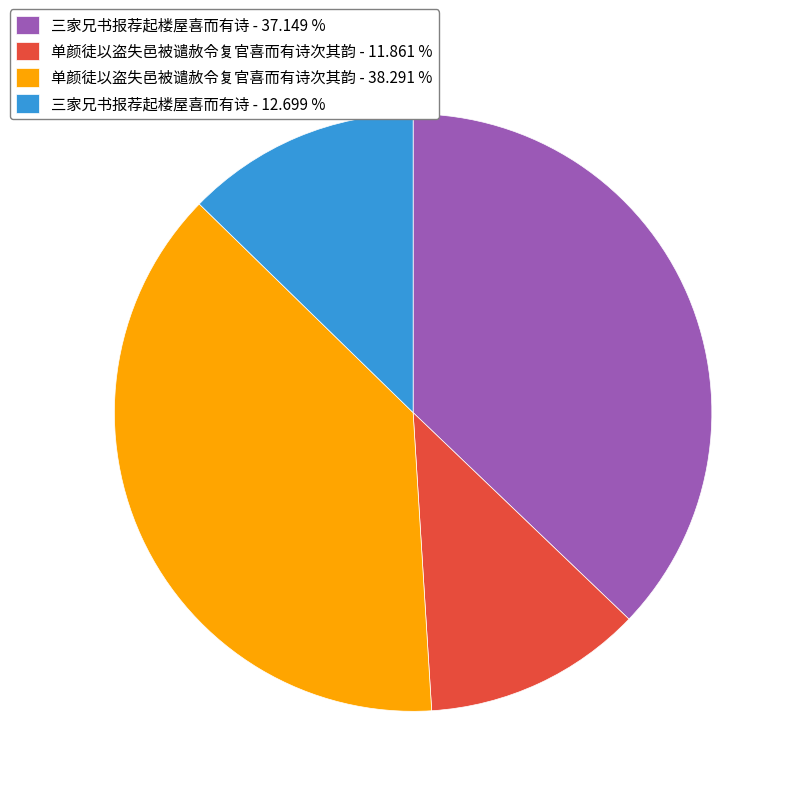

Does 三家兄书报荐起楼屋喜而有诗 - 12.699 % represent more than half of the total?

No